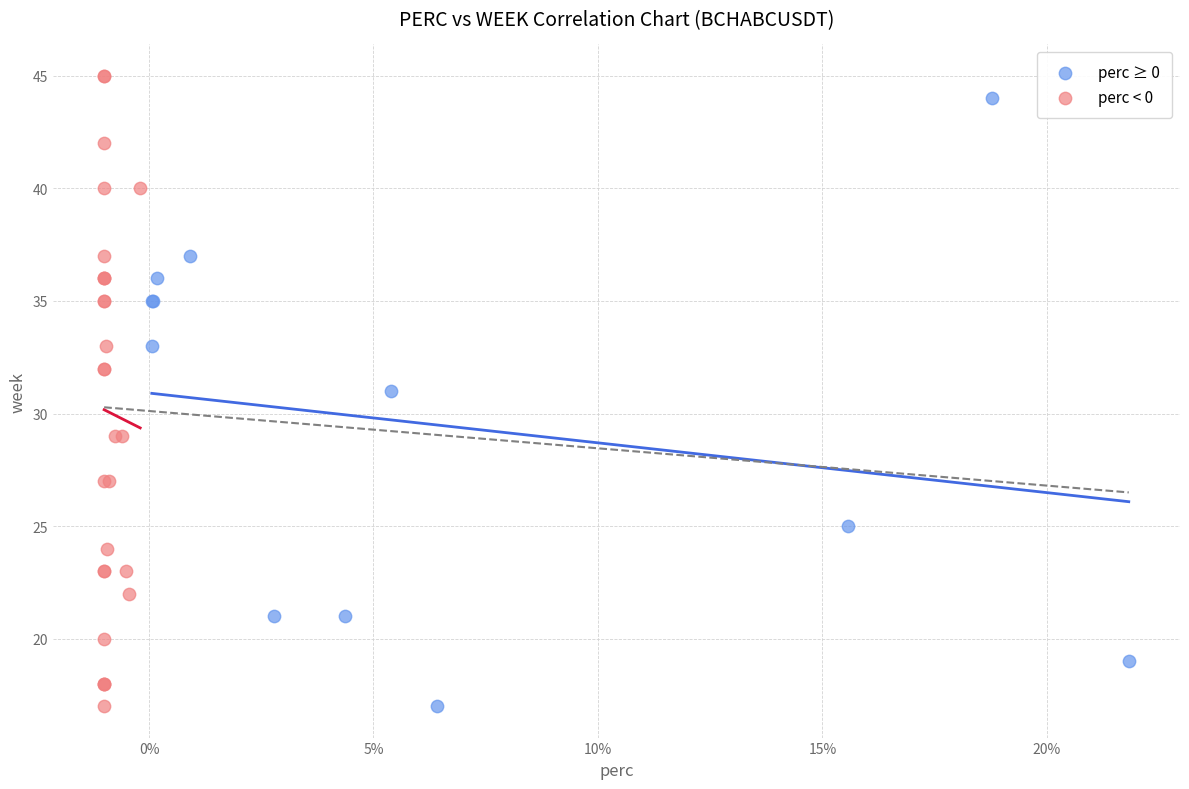

What are all the series names shown in the legend?

perc ≥ 0, perc < 0